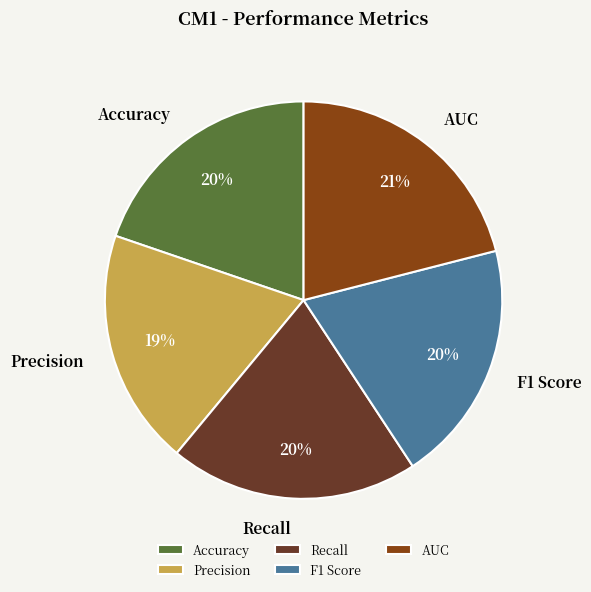

How many slices are in this pie chart?

5